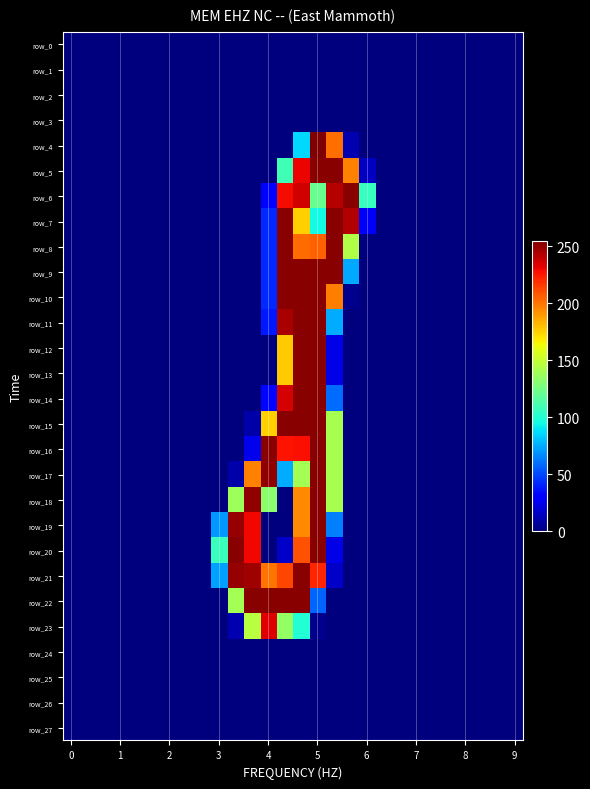

What is the difference between the maximum and minimum values in the row_15 series?

253